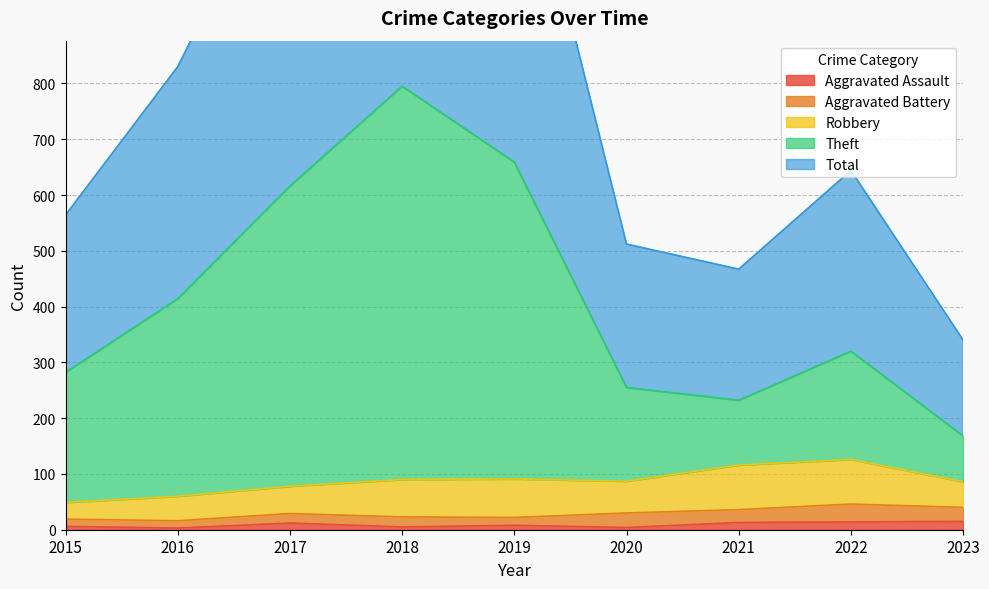

The Aggravated Assault series shows 8 at 2019. True or false?

True